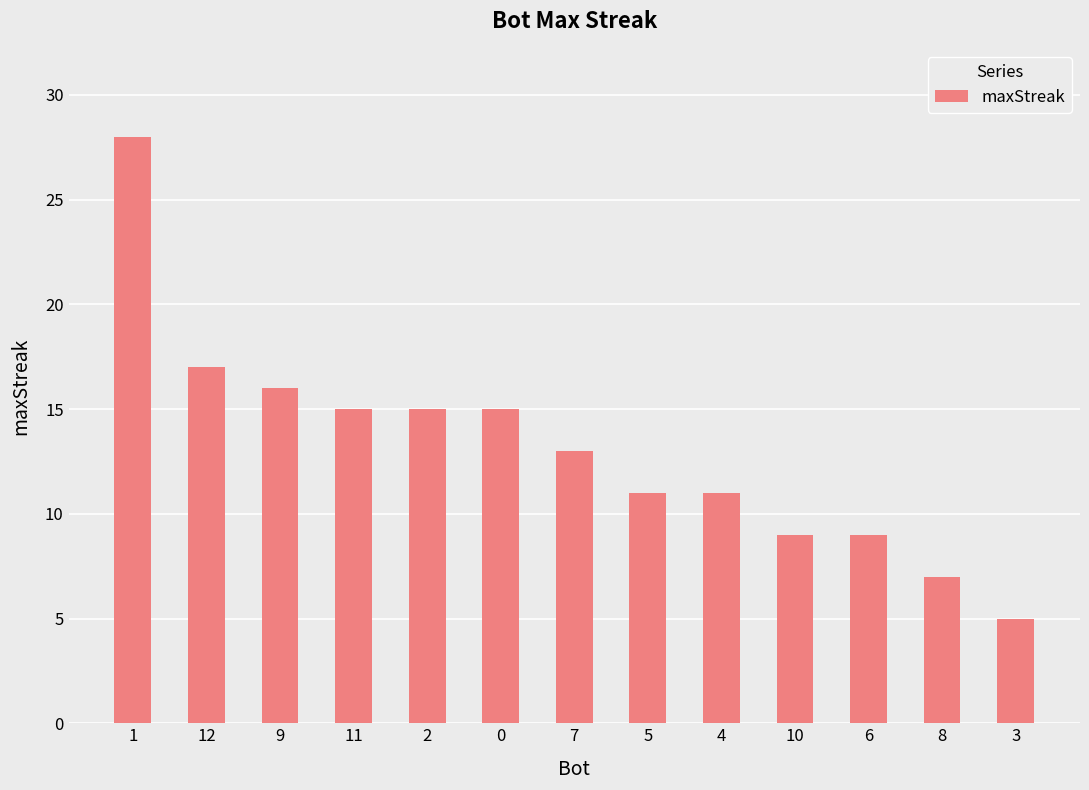

Which has a higher value, 4 or 10?

4